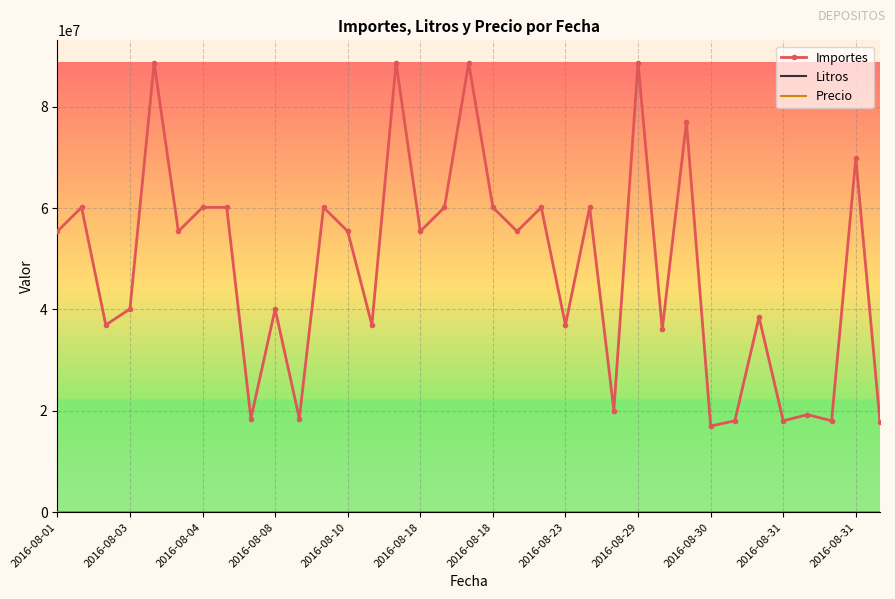

Which series has the widest spread of values?

Importes